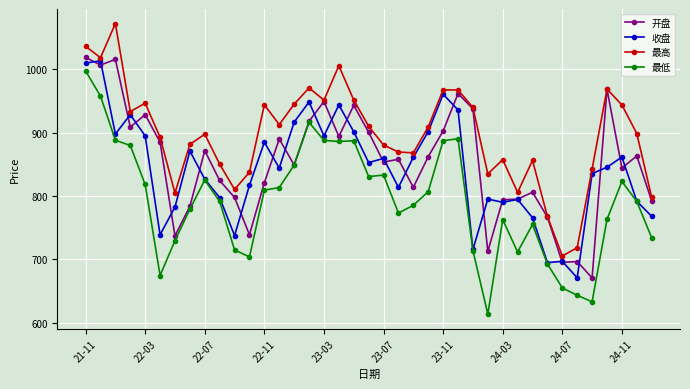

True or false: 开盘 has more than 2 interior local peaks.

True